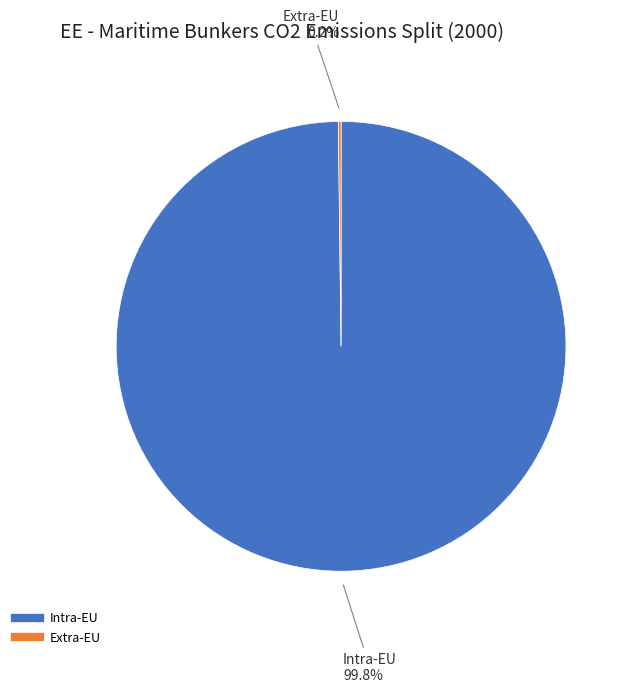

What percentage is NOT represented by Intra-EU?

0.2%